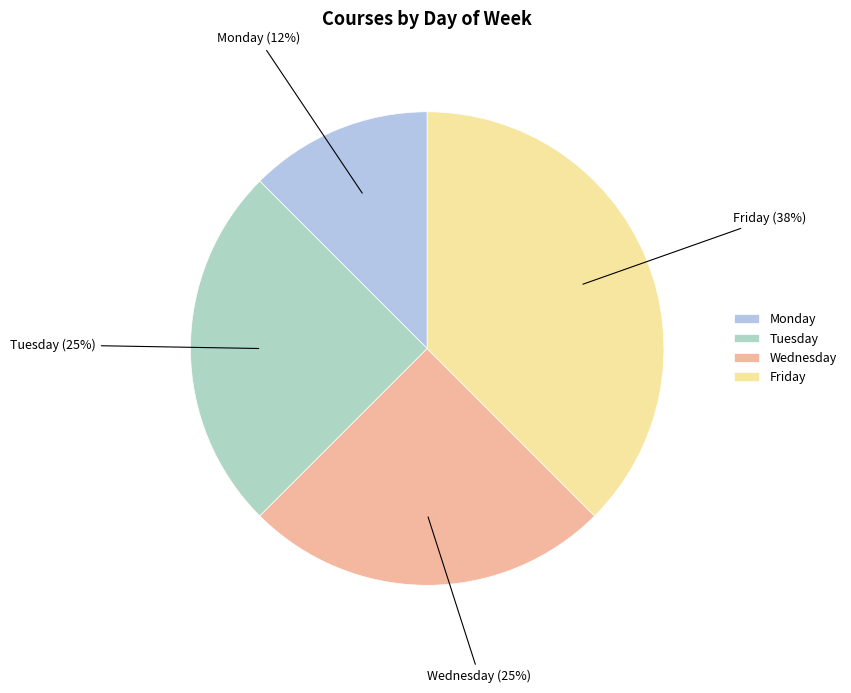

Is it true that Monday is 24% of the pie?

False